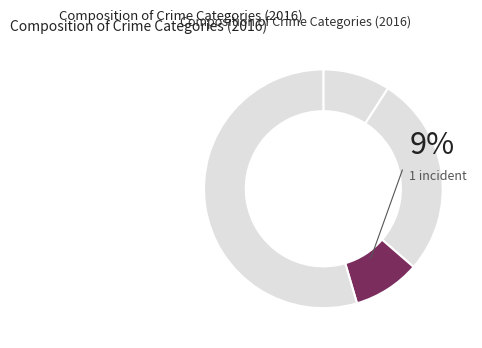

Count the number of slices in the pie.

4